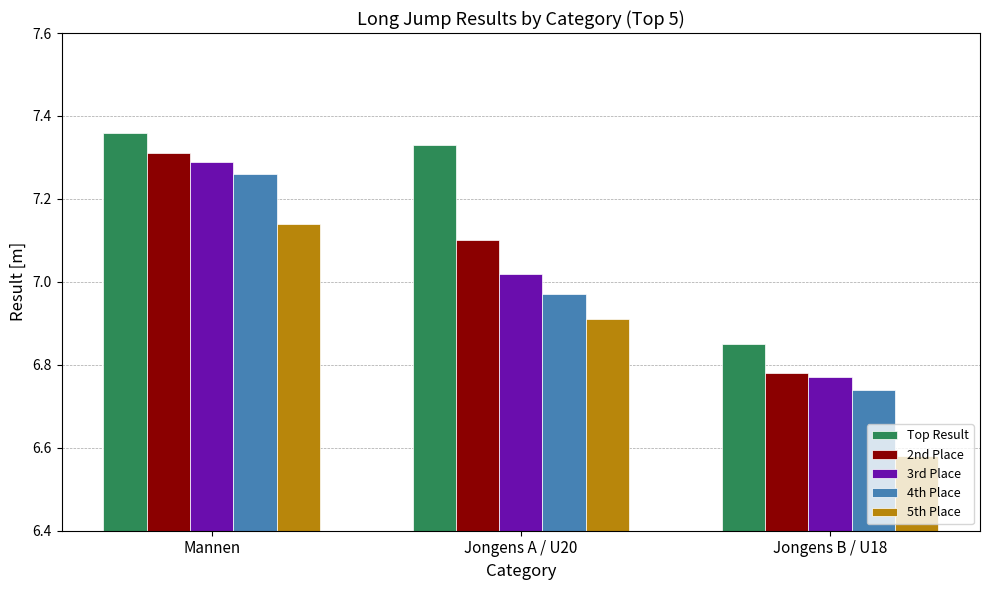

Rank the categories by 4th Place value from highest to lowest.

Mannen, Jongens A / U20, Jongens B / U18